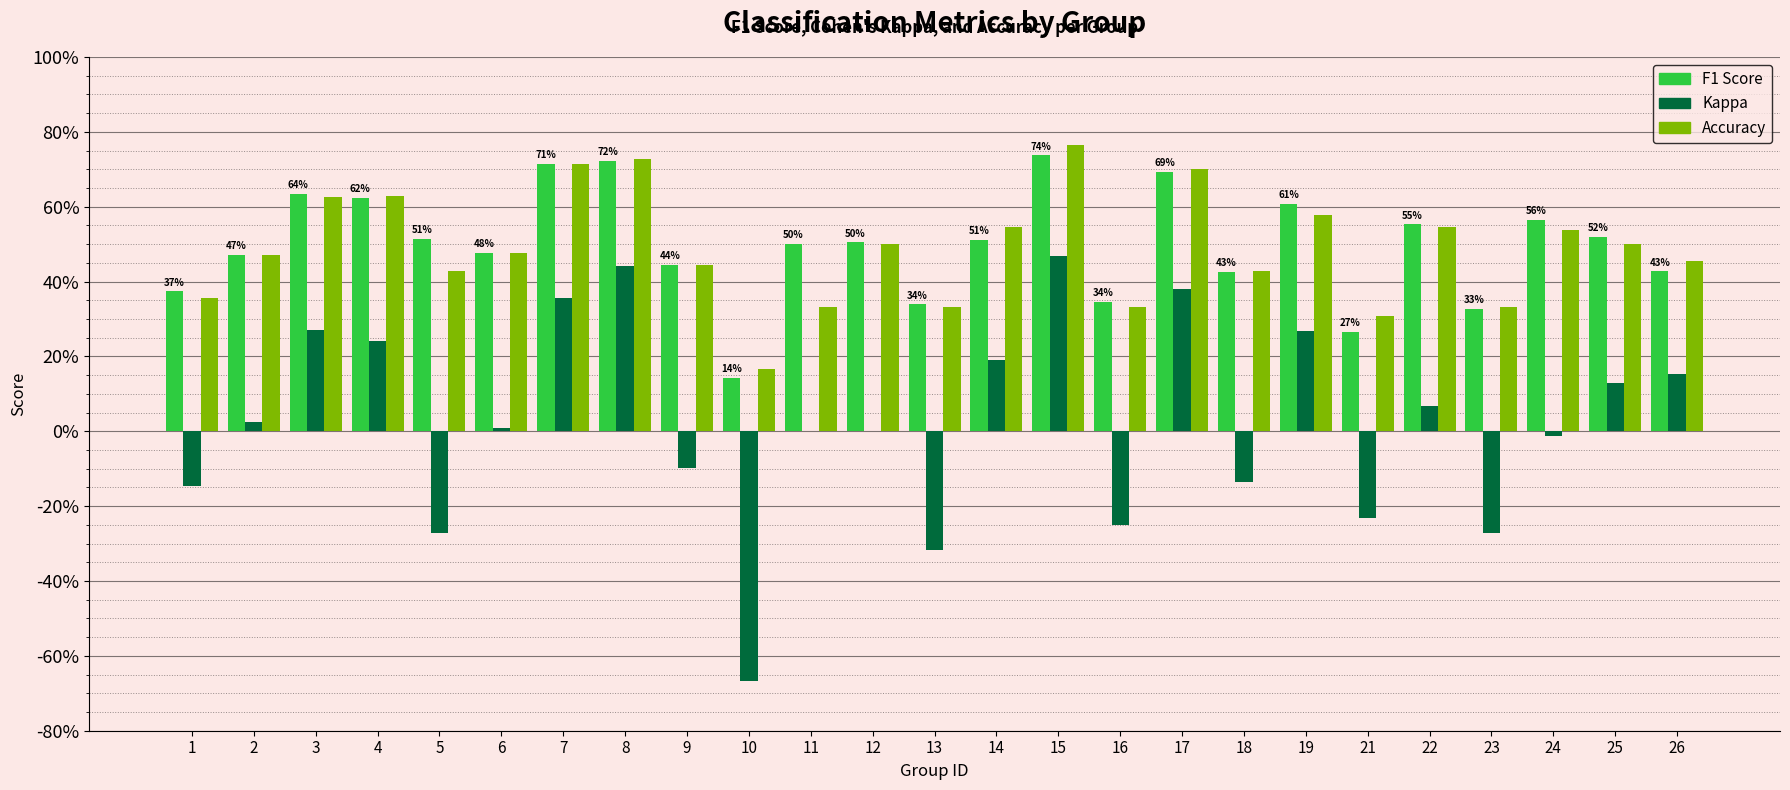

True or false: f1 has a value of 0.4 at 9.

True